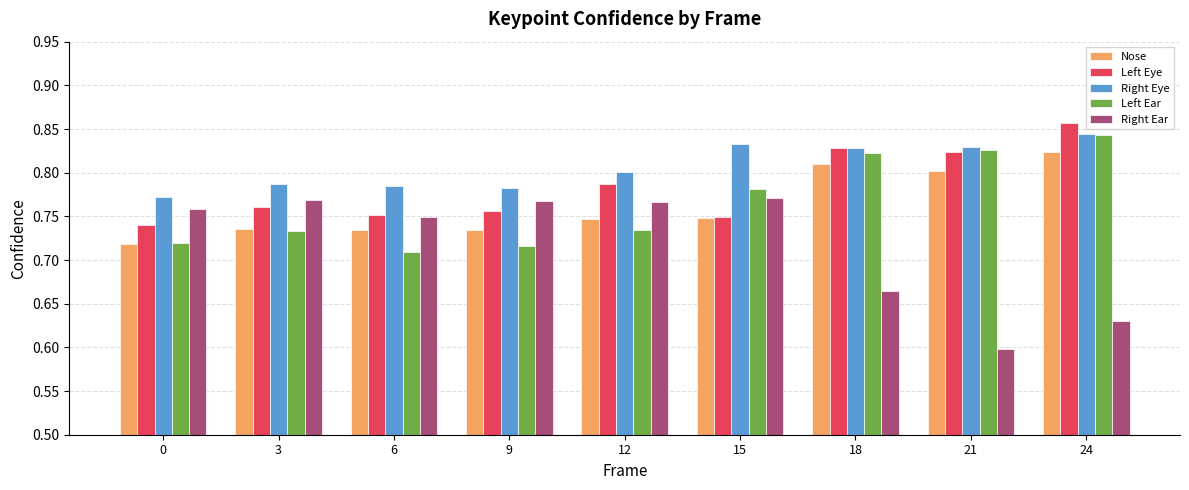

What is the sum of all Left Eye values?

7.1